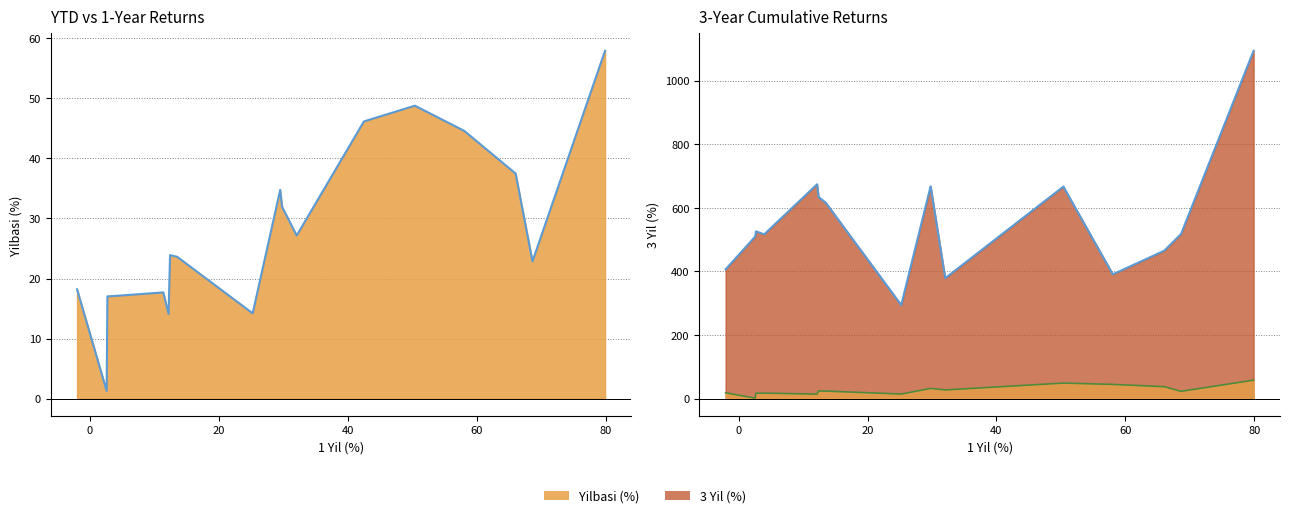

What is the label of the 9th point from the right?

FUS